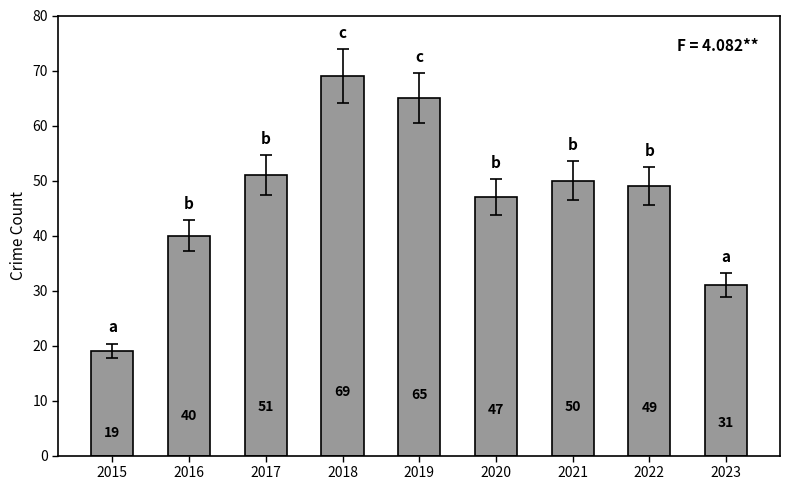

What is the minimum value shown in the chart?

19